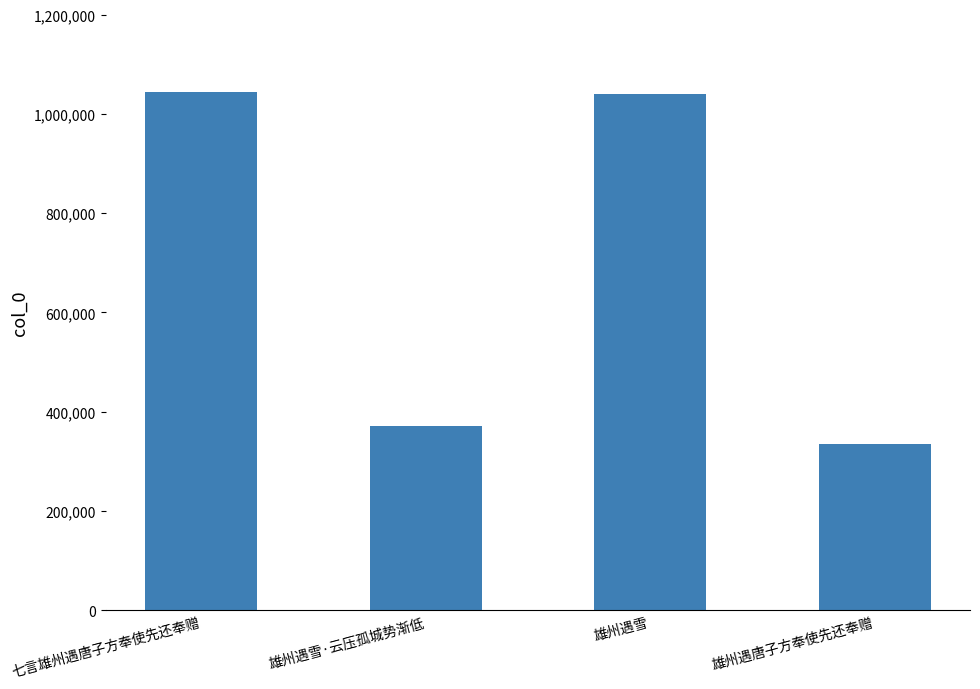

Reading left to right, list all the values displayed in this chart.

七言雄州遇唐子方奉使先还奉赠=1044836	雄州遇雪·云压孤城势渐低=372202	雄州遇雪=1039129	雄州遇唐子方奉使先还奉赠=335601